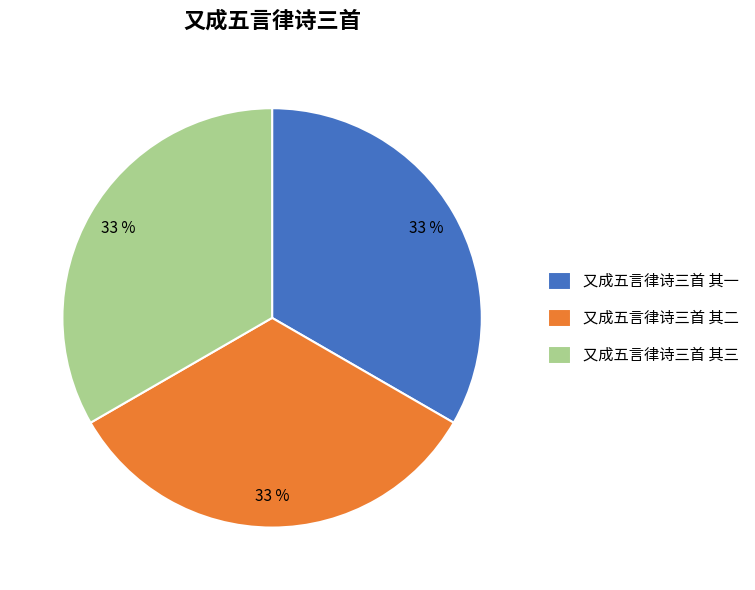

Count the number of slices in the pie.

3